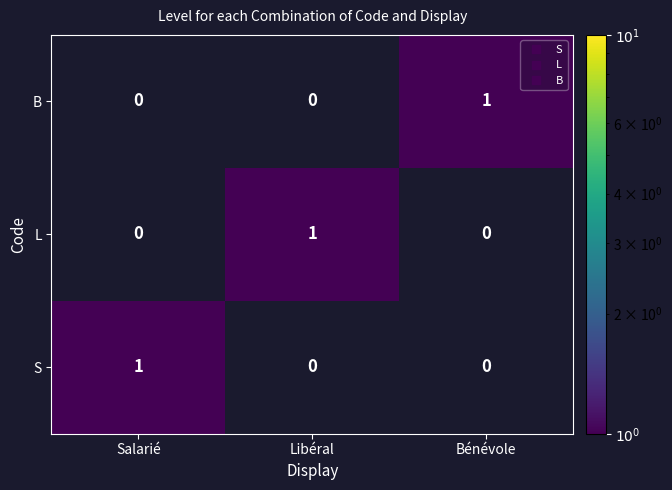

At which label does S reach its peak?

Salarié